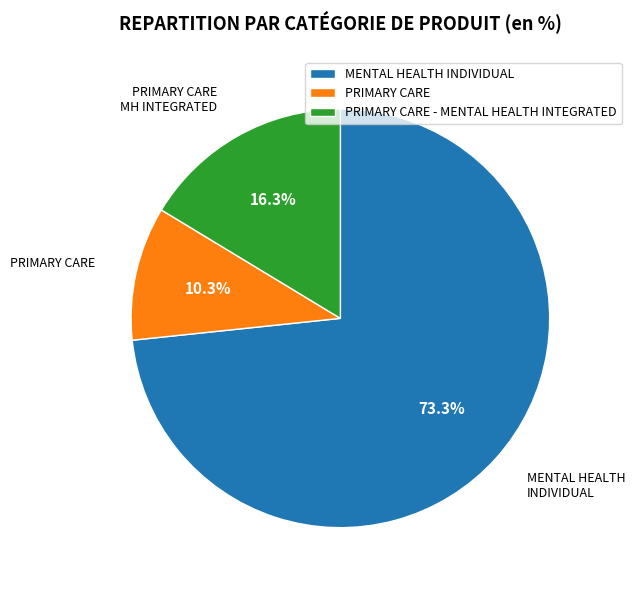

True or false: PRIMARY CARE - MENTAL HEALTH INTEGRATED accounts for 25% of the total.

False